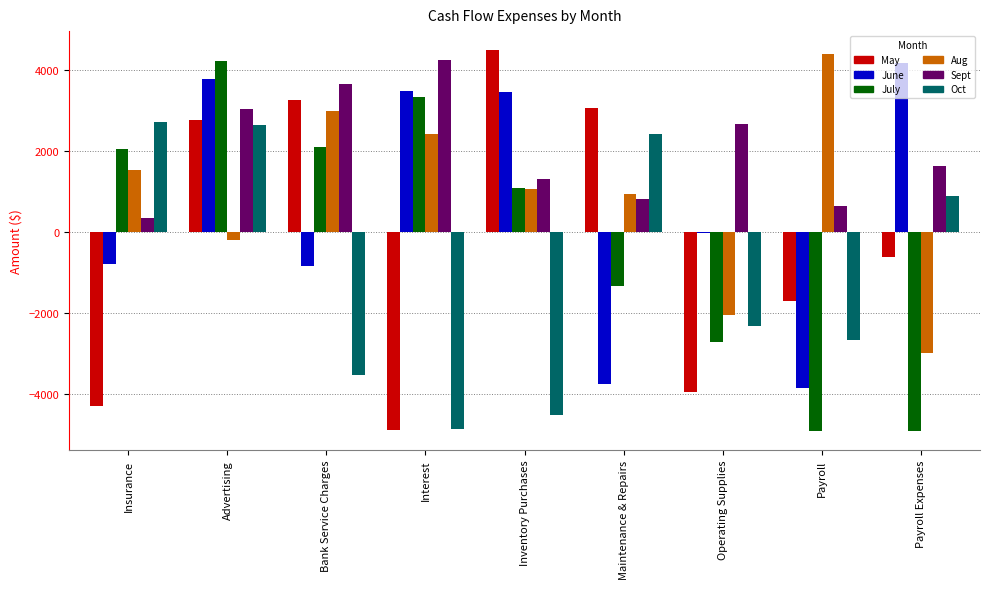

The July series shows 3329 at Interest. True or false?

True